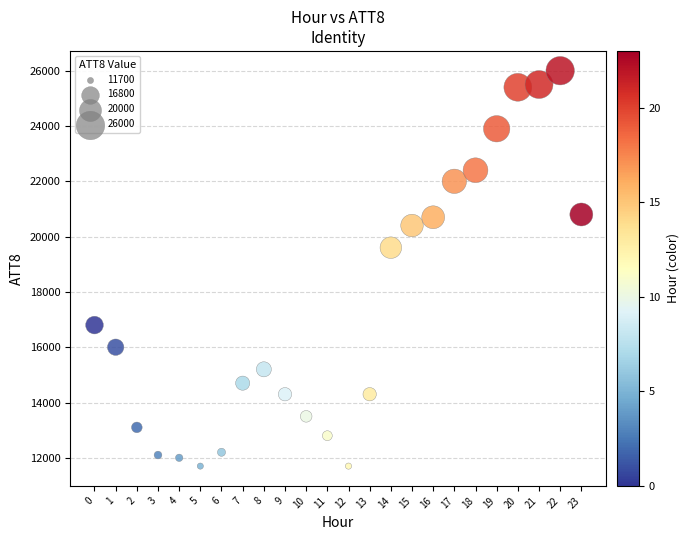

What Y value in the scatter plot is closest to 18850?

19600